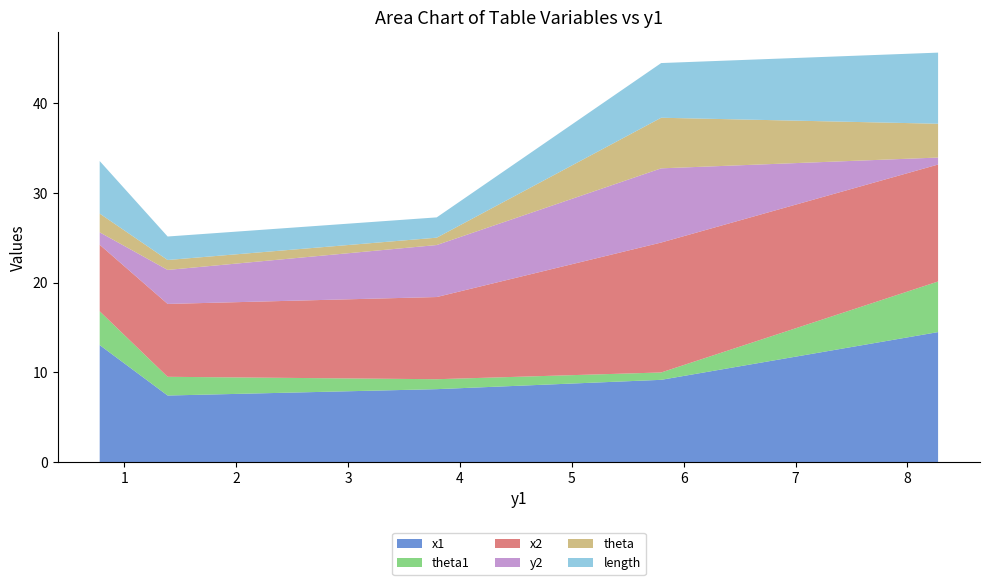

Reading left to right, what are all the values shown in this chart?

x1: 0.7789802371353227=13.0	1.386436906576791=7.4	3.792185532481536=8.1	5.798655011992349=9.2	8.274250172555417=14.5
theta1: 0.7789802371353227=3.8	1.386436906576791=2.1	3.792185532481536=1.1	5.798655011992349=0.8	8.274250172555417=5.6
x2: 0.7789802371353227=7.4	1.386436906576791=8.1	3.792185532481536=9.2	5.798655011992349=14.5	8.274250172555417=13.0
y2: 0.7789802371353227=1.4	1.386436906576791=3.8	3.792185532481536=5.8	5.798655011992349=8.3	8.274250172555417=0.8
theta: 0.7789802371353227=2.1	1.386436906576791=1.1	3.792185532481536=0.8	5.798655011992349=5.6	8.274250172555417=3.8
length: 0.7789802371353227=5.9	1.386436906576791=2.6	3.792185532481536=2.3	5.798655011992349=6.1	8.274250172555417=7.9